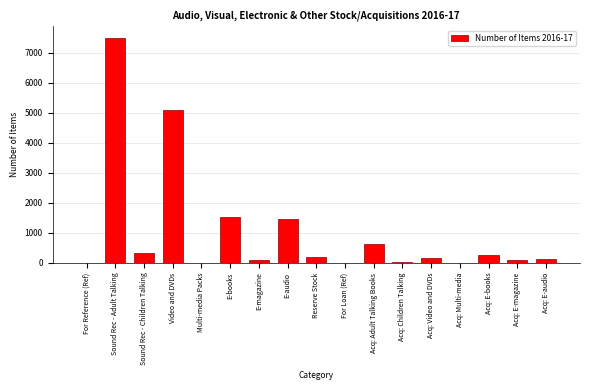

Which has a higher value, Sound Rec - Adult Talking or E-books?

Sound Rec - Adult Talking